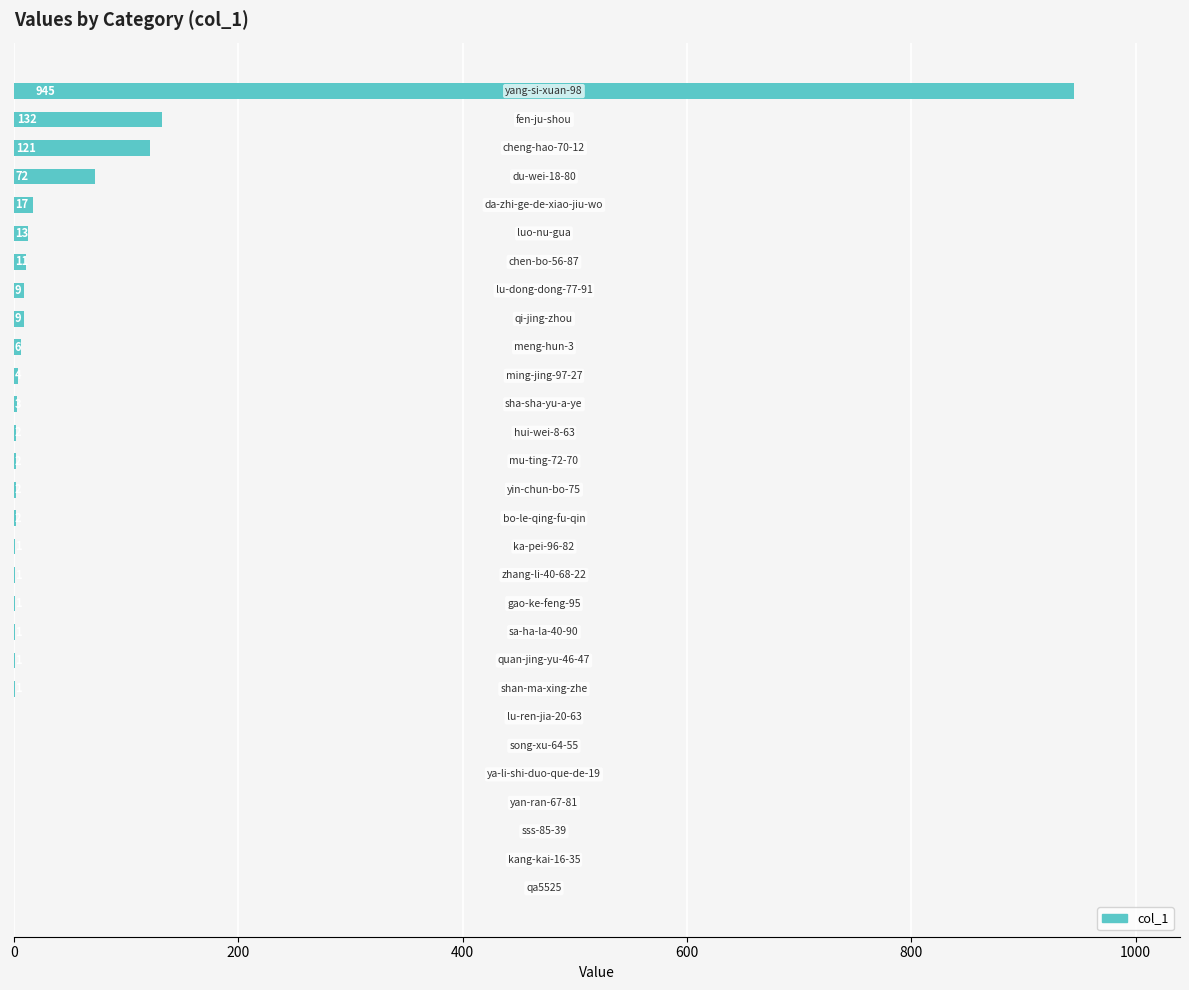

What is the greatest value displayed?

945